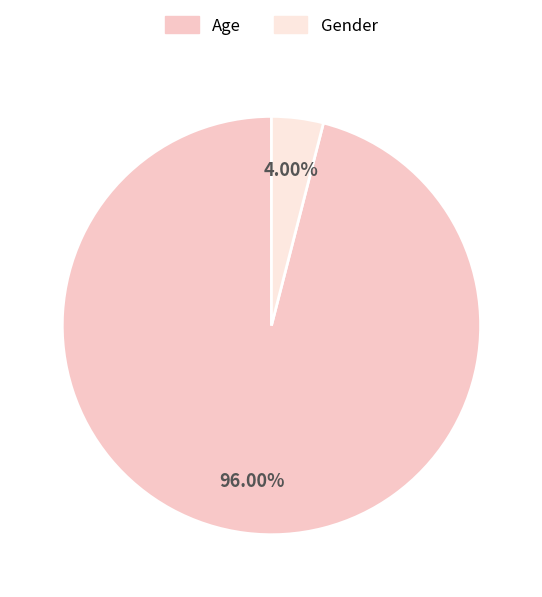

What is the ratio of the value at Age to the value at Gender?

24.0